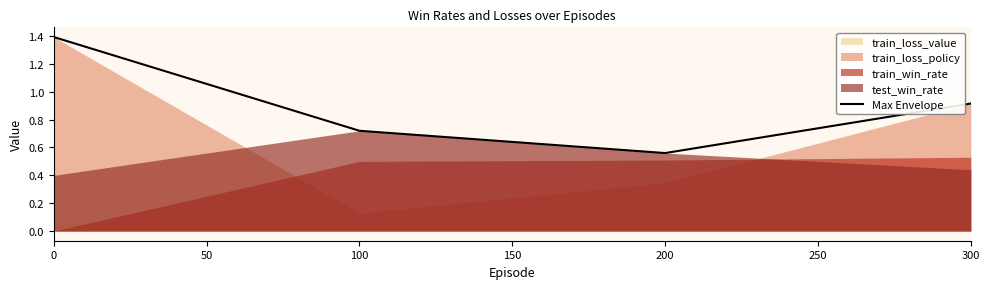

What is the value of the 2nd point from the left?

0.7